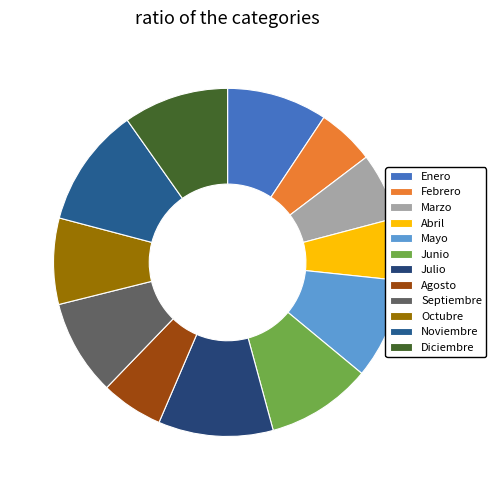

Which category has the smallest portion of the pie?

Febrero